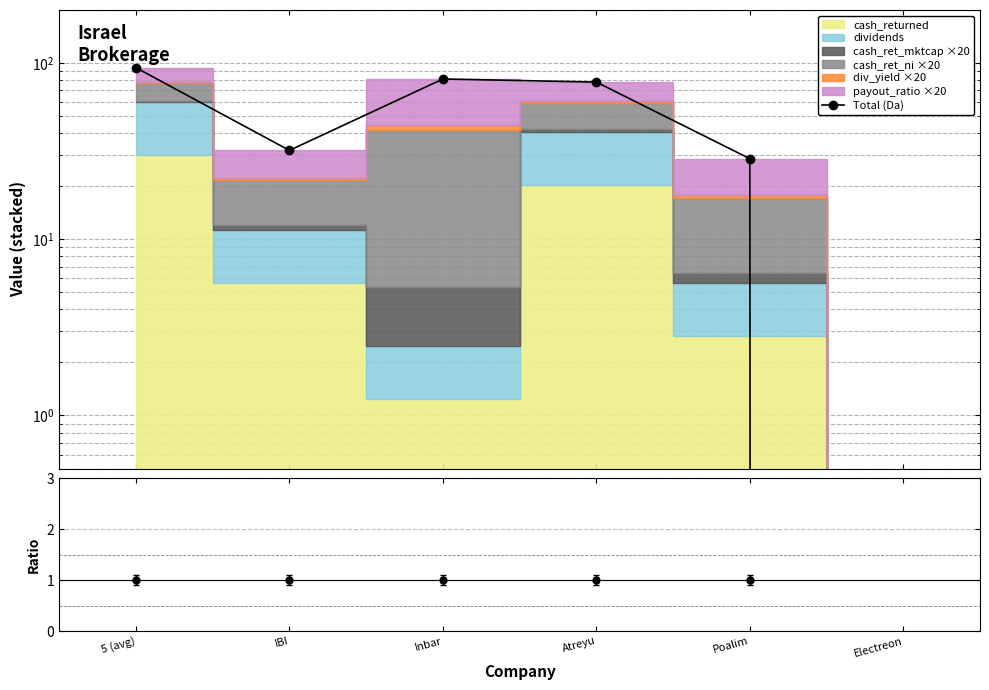

What is the difference between the values at IBI and Inbar?

49.3